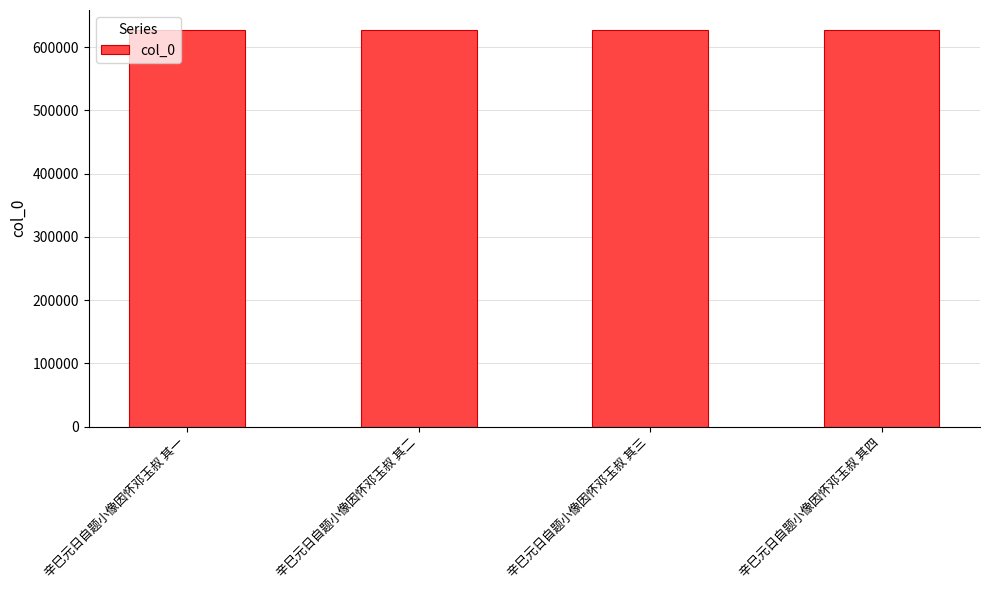

How many distinct data groups are displayed?

1